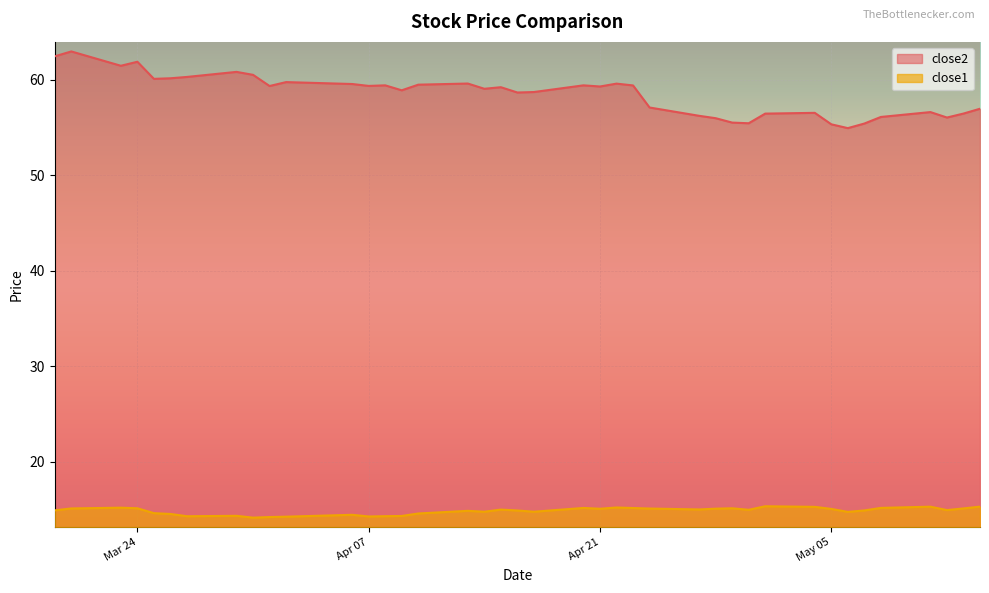

Count the number of data series in this chart.

2